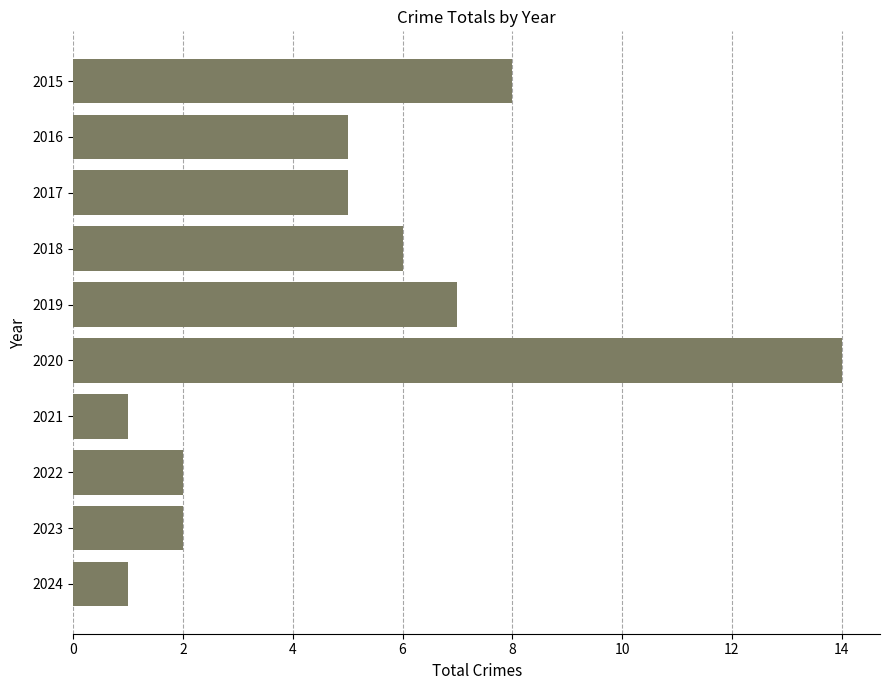

Count the number of data series in this chart.

1